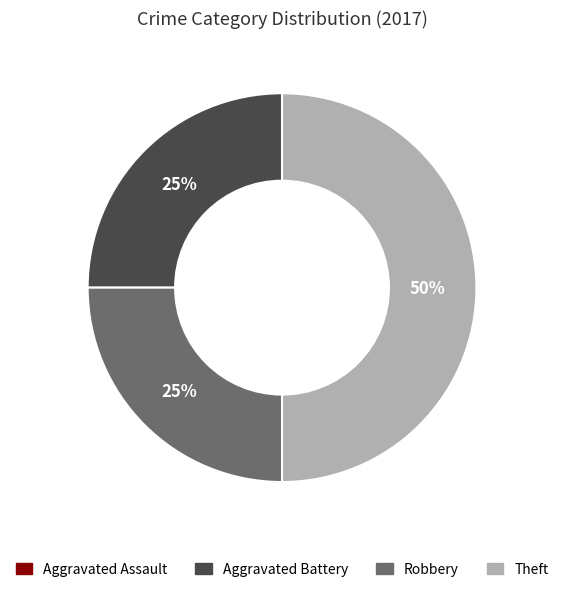

To the nearest percent, what is the average slice percentage?

33%